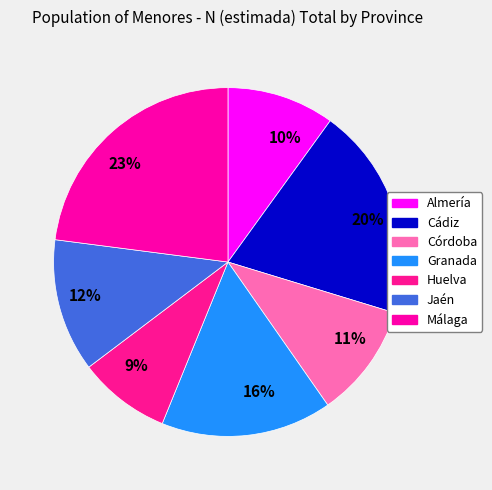

Approximately how many times larger is the value at 9% compared to 23%?

0.4